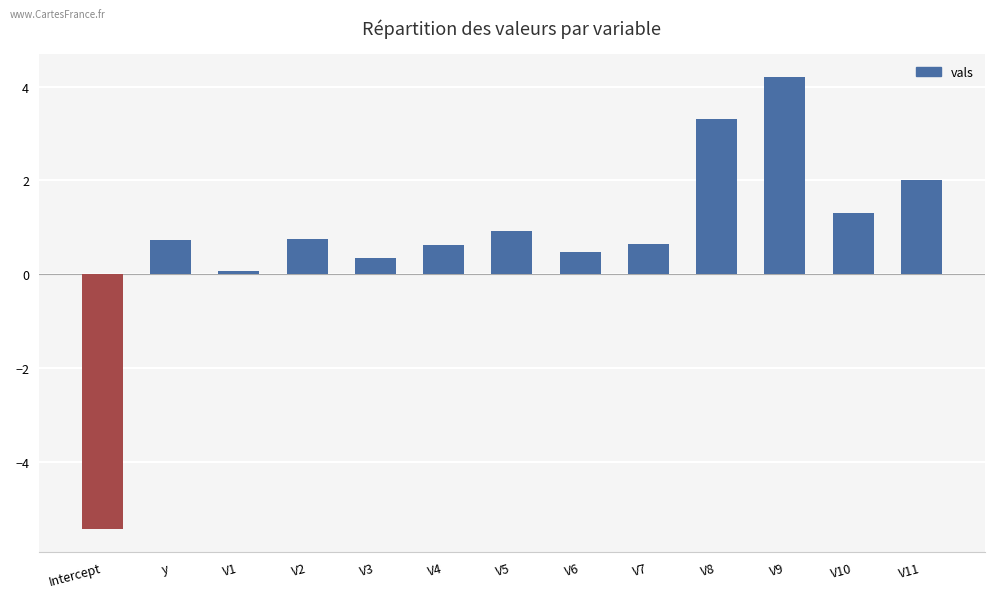

How many positive values are there?

12